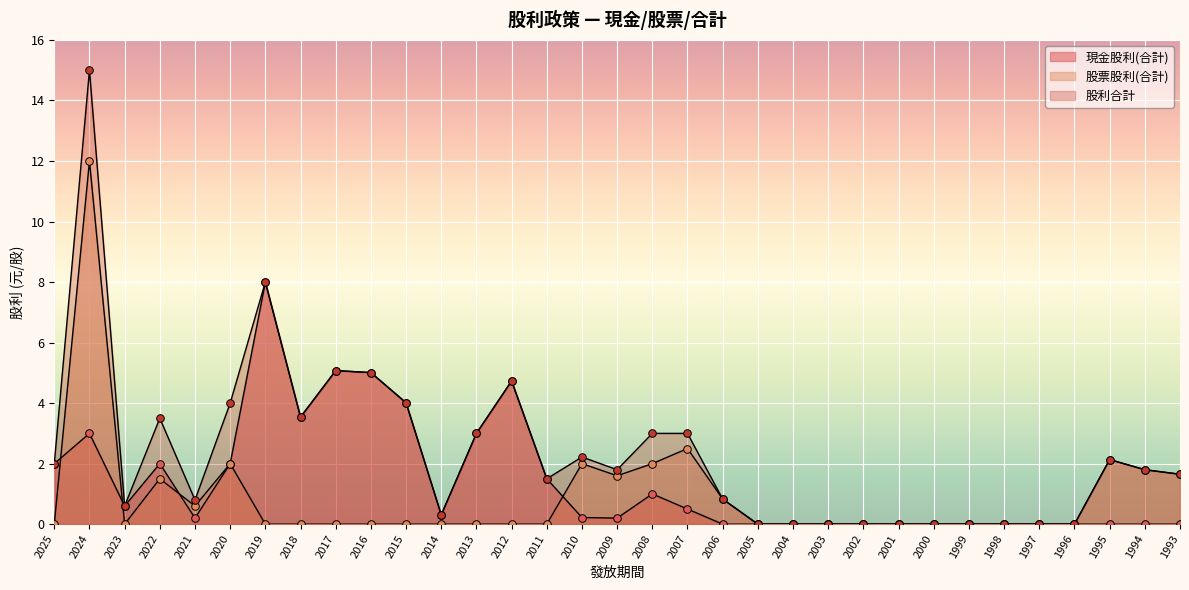

At which category is the sum across all series the highest?

2024